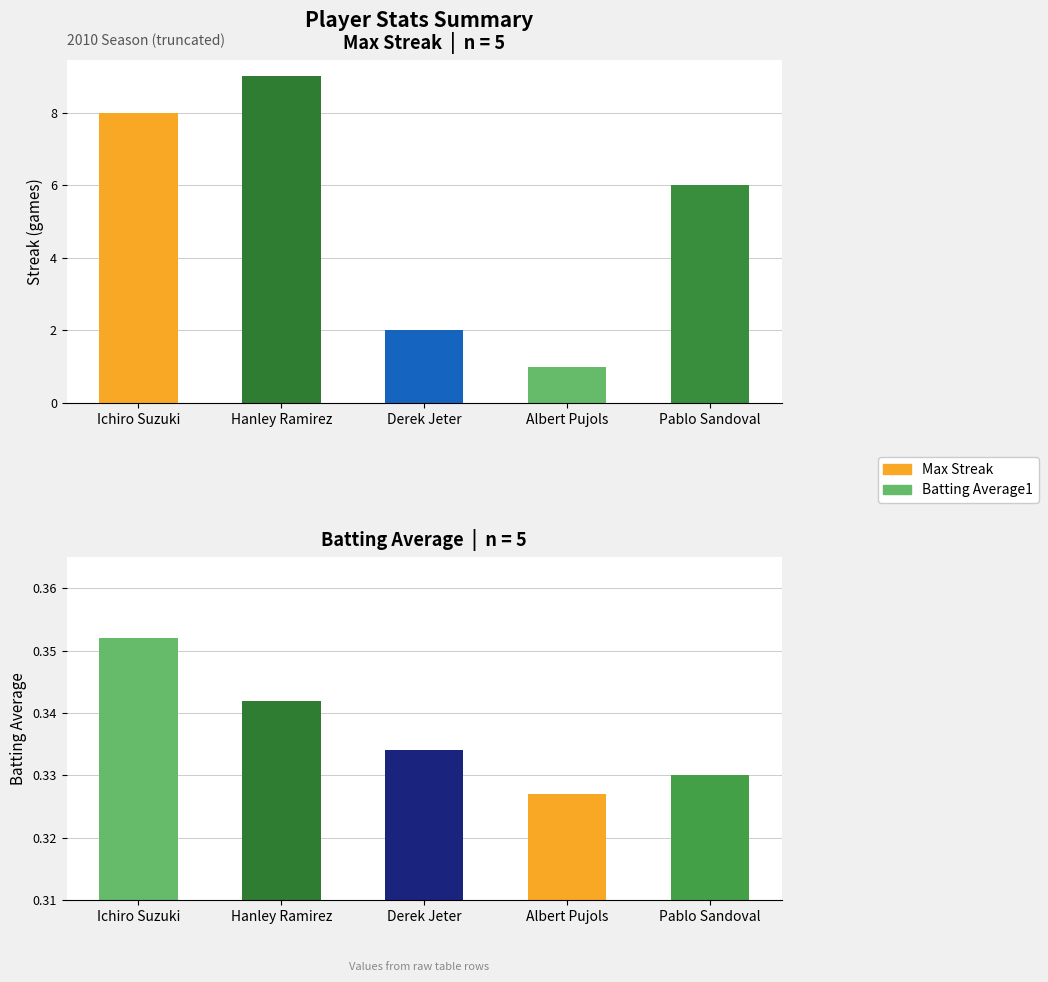

The value of Batting Average1 at Derek Jeter is 0.3. True or false?

True